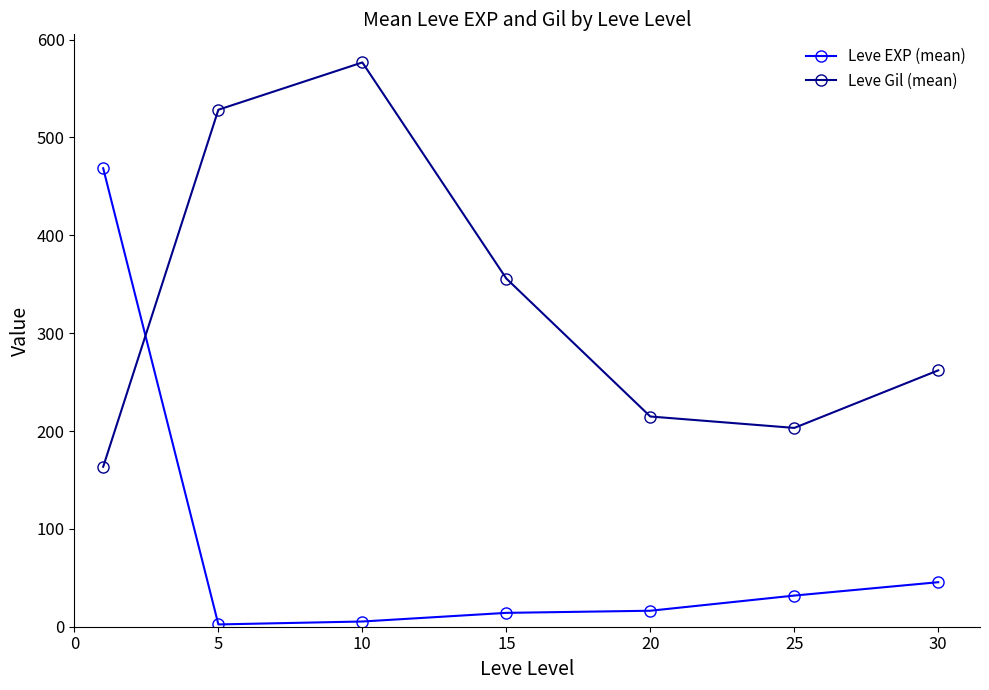

List the series in order of their peak value, highest first.

Leve Gil (mean), Leve EXP (mean)